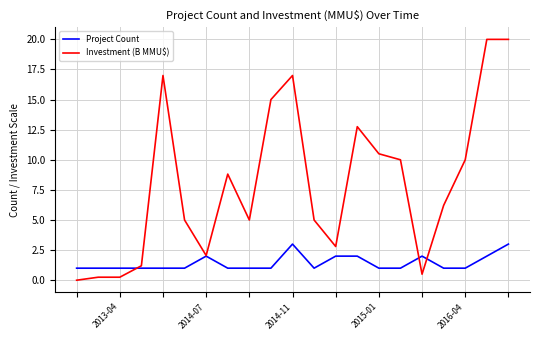

Which series has the widest spread of values?

Investment (B MMU$)